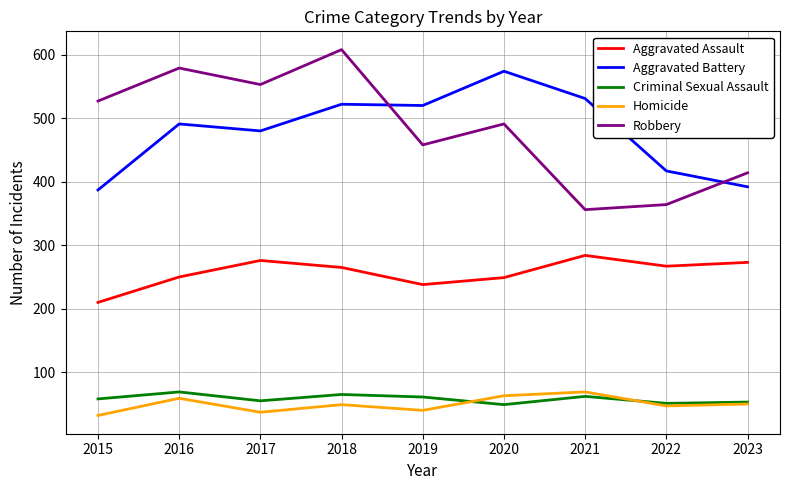

Which series has the largest range (max minus min)?

Robbery